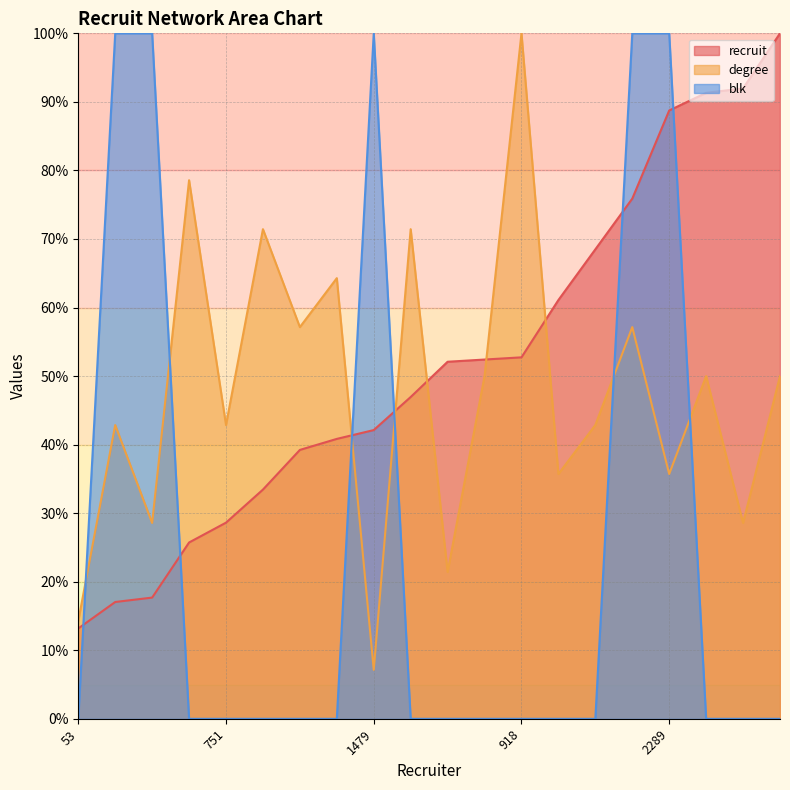

What is the label of the 17th point from the left?

2289